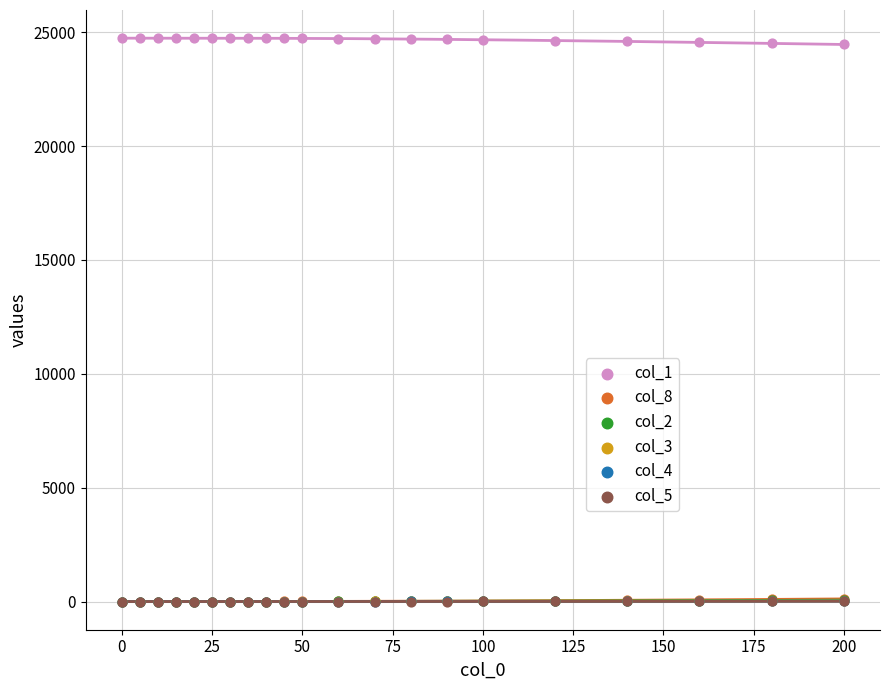

Which series contains the lowest Y value?

col_8